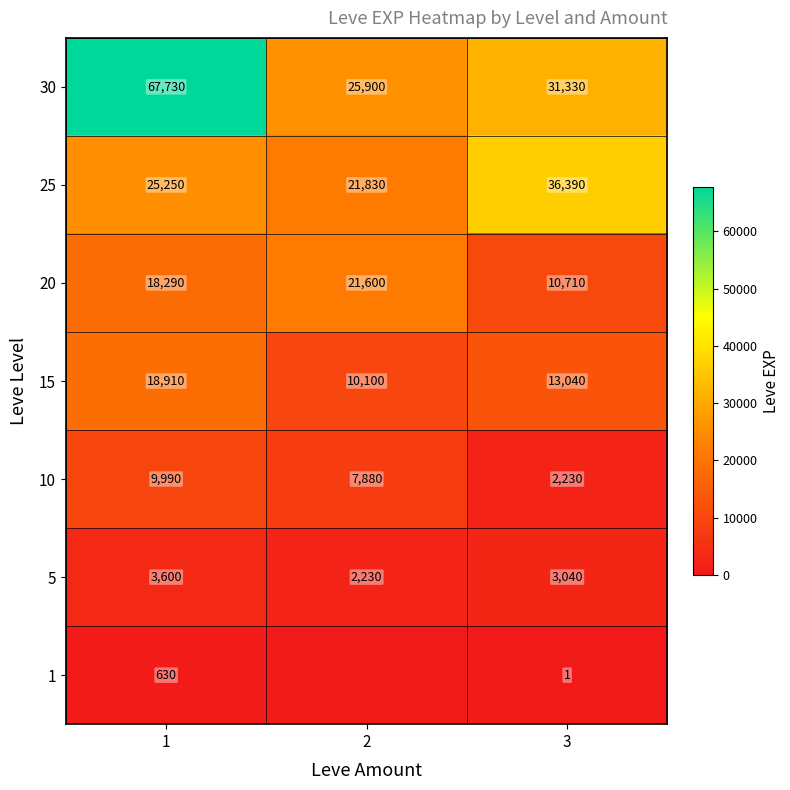

Between 3 and 2, which is larger?

3